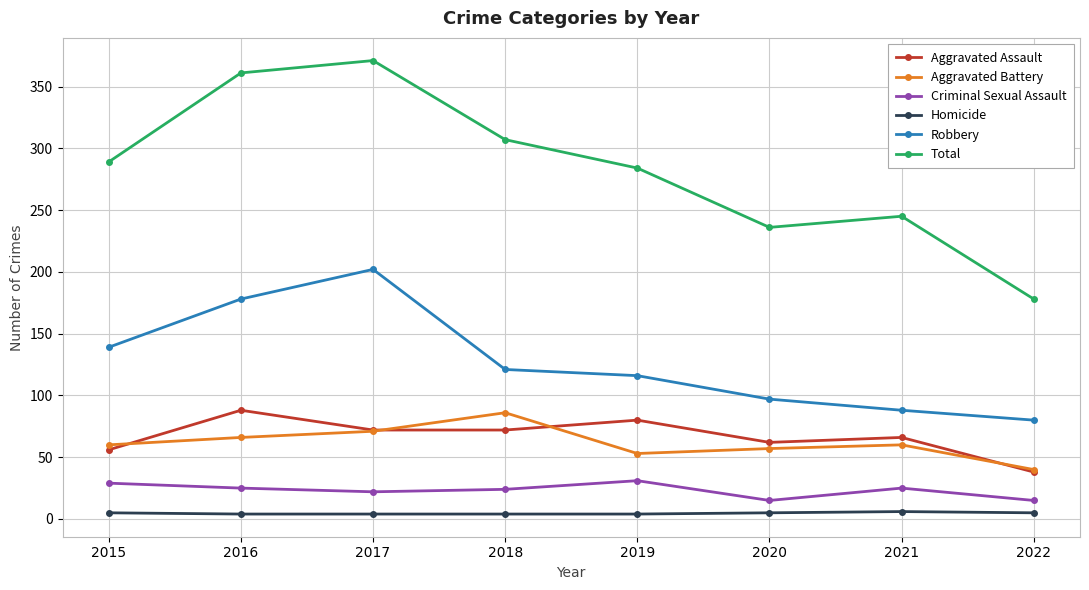

What is the value of the Homicide point at the 3rd from the left?

4